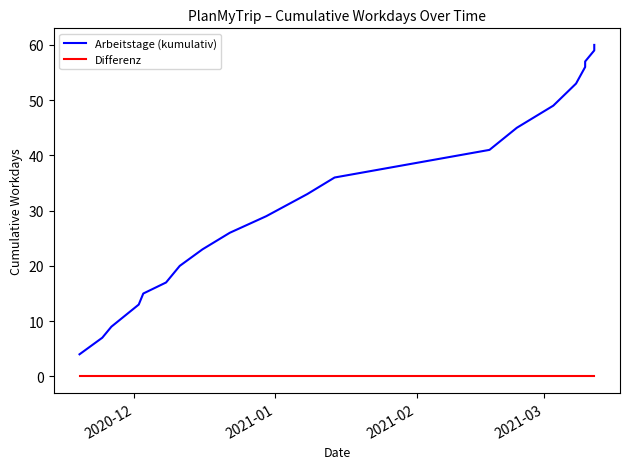

Where is Differenz nearest to the value 0?

2020-12